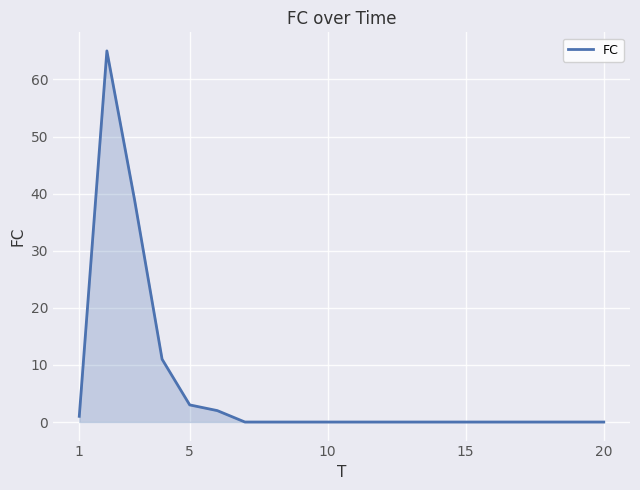

What is the maximum value shown in the chart?

65